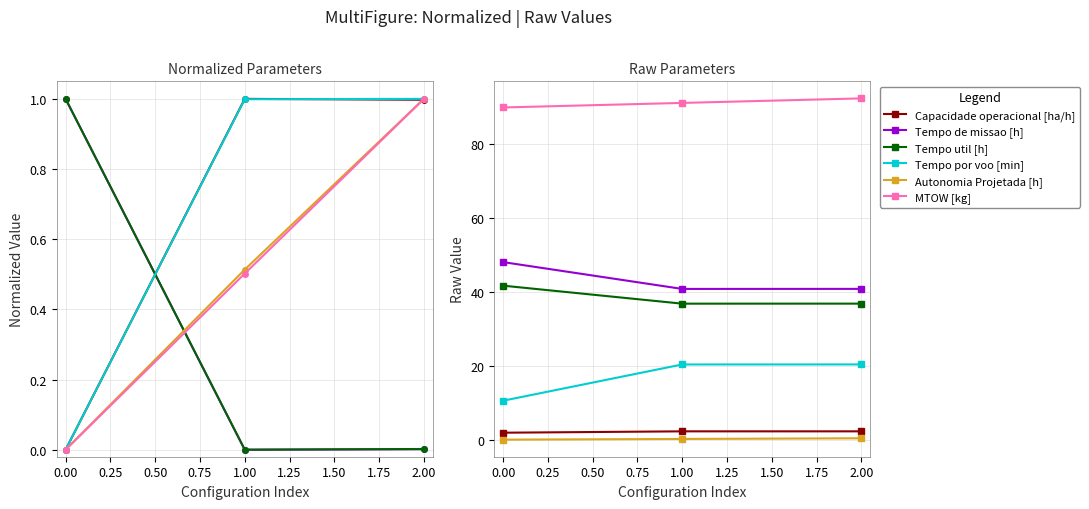

What is the spread (max minus min) of values at 1.00?

90.7